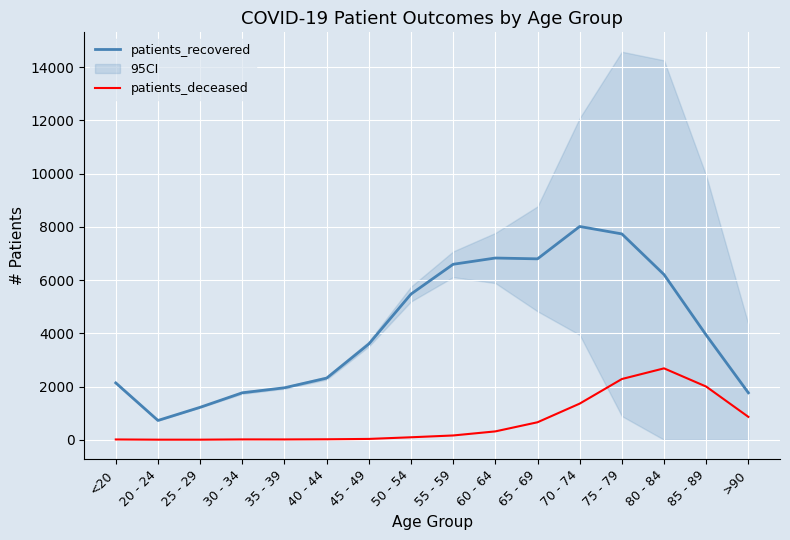

How many data points does each series have?

16